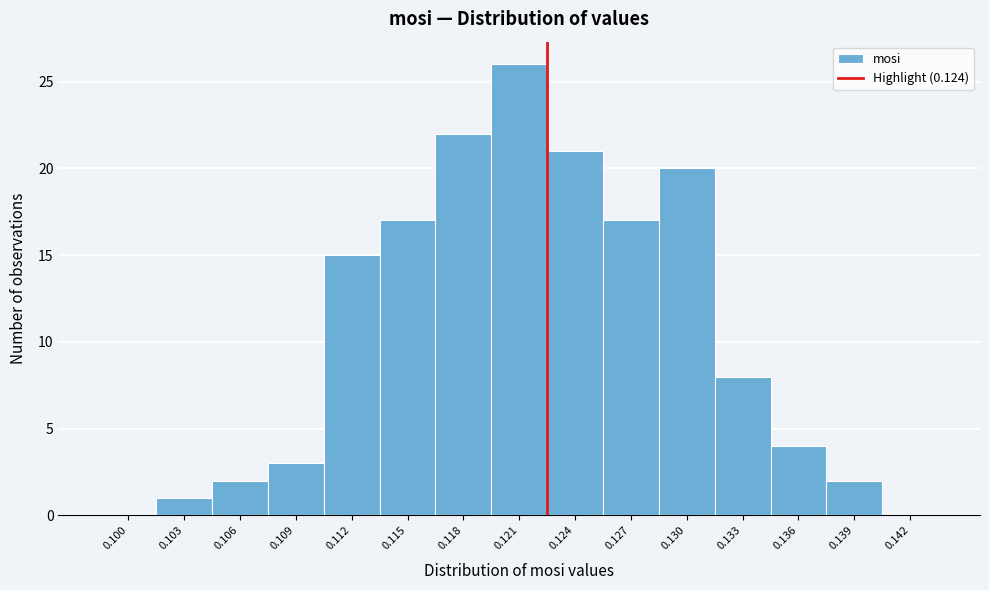

Reading left to right, what are all the values shown in this chart?

0.100=0	0.103=1	0.106=2	0.109=3	0.112=15	0.115=17	0.118=22	0.121=26	0.124=21	0.127=17	0.130=20	0.133=8	0.136=4	0.139=2	0.142=0